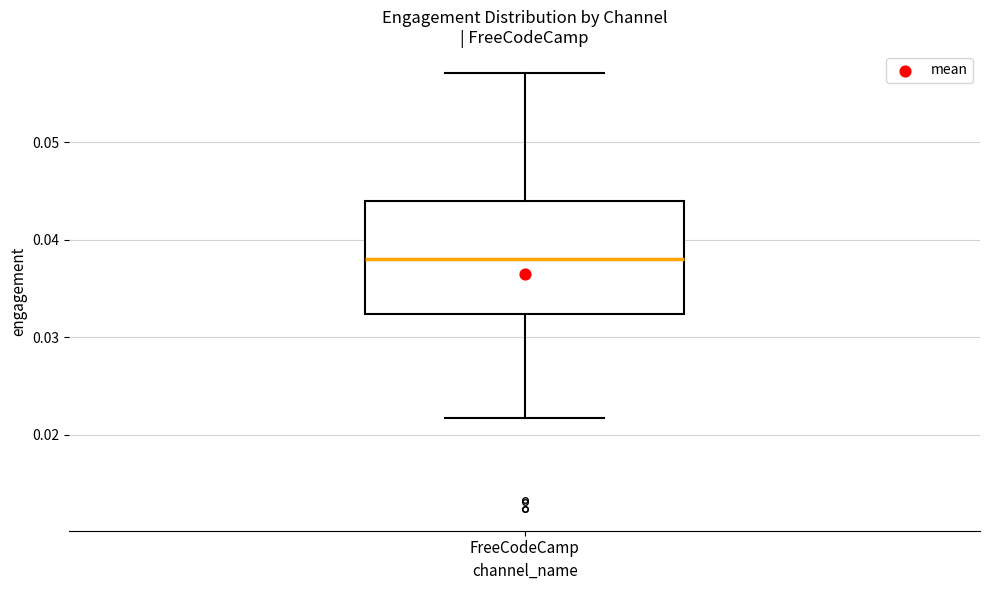

Read this box plot against the y-axis: the position of the median line, the range covered by the box, and the ends of both whiskers. The values are not printed on the chart, so give them approximately, as read against the axis.

median 0.038, box 0.032 to 0.044, whiskers 0.022 to 0.057